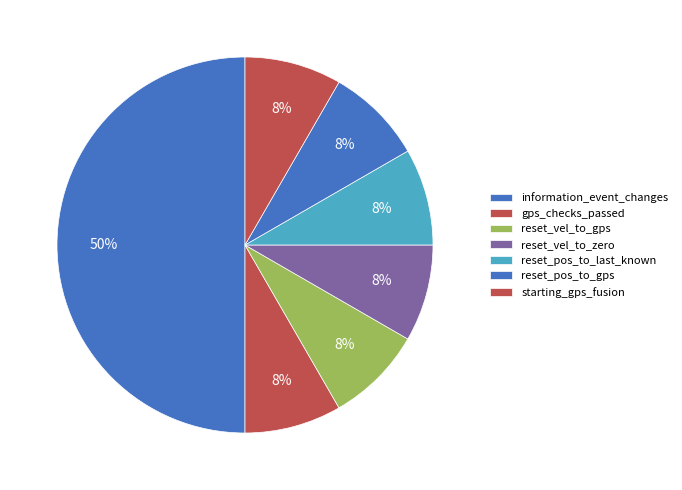

How many slices are in this pie chart?

7